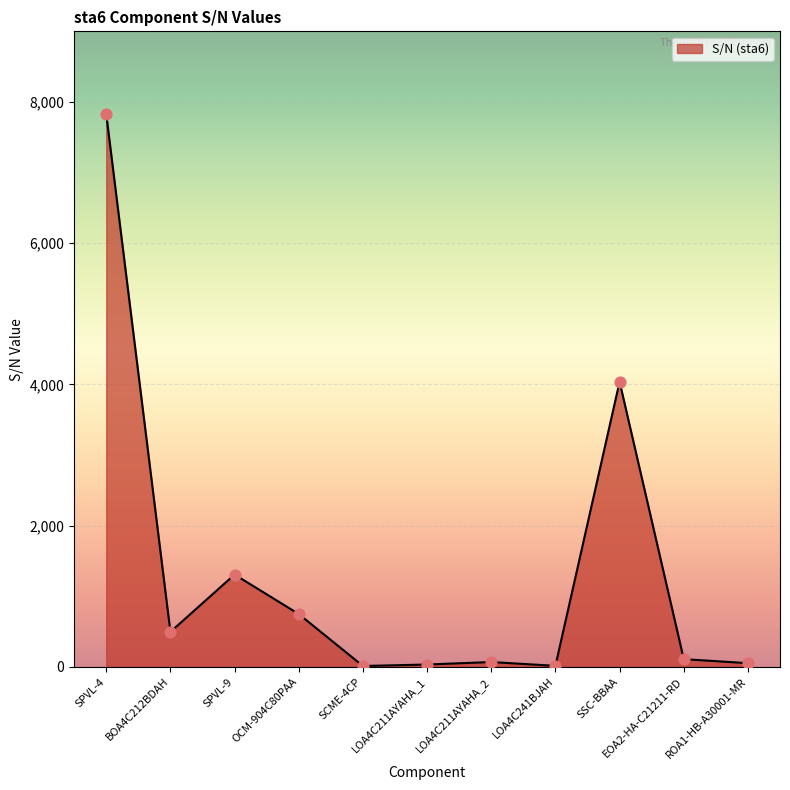

What is the change in value from BOA4C212BDAH to OCM-904C80PAA?

+253